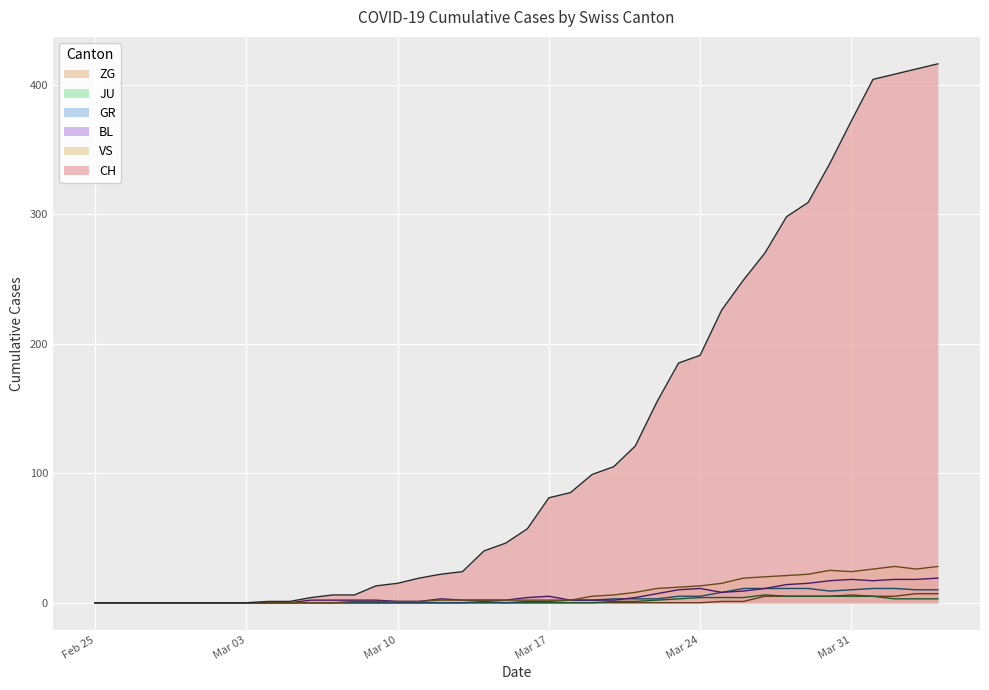

Count the number of data series in this chart.

6